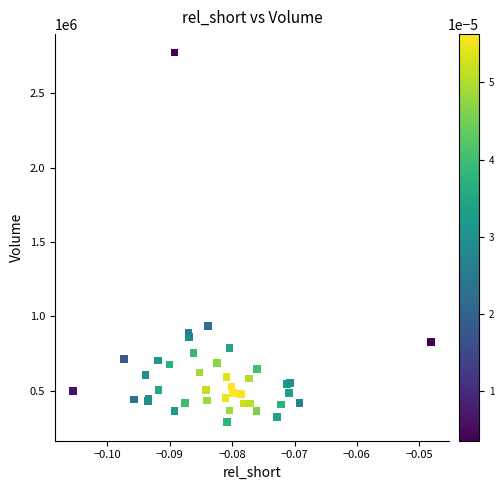

What Y value in the scatter plot is closest to 1530700?

937300